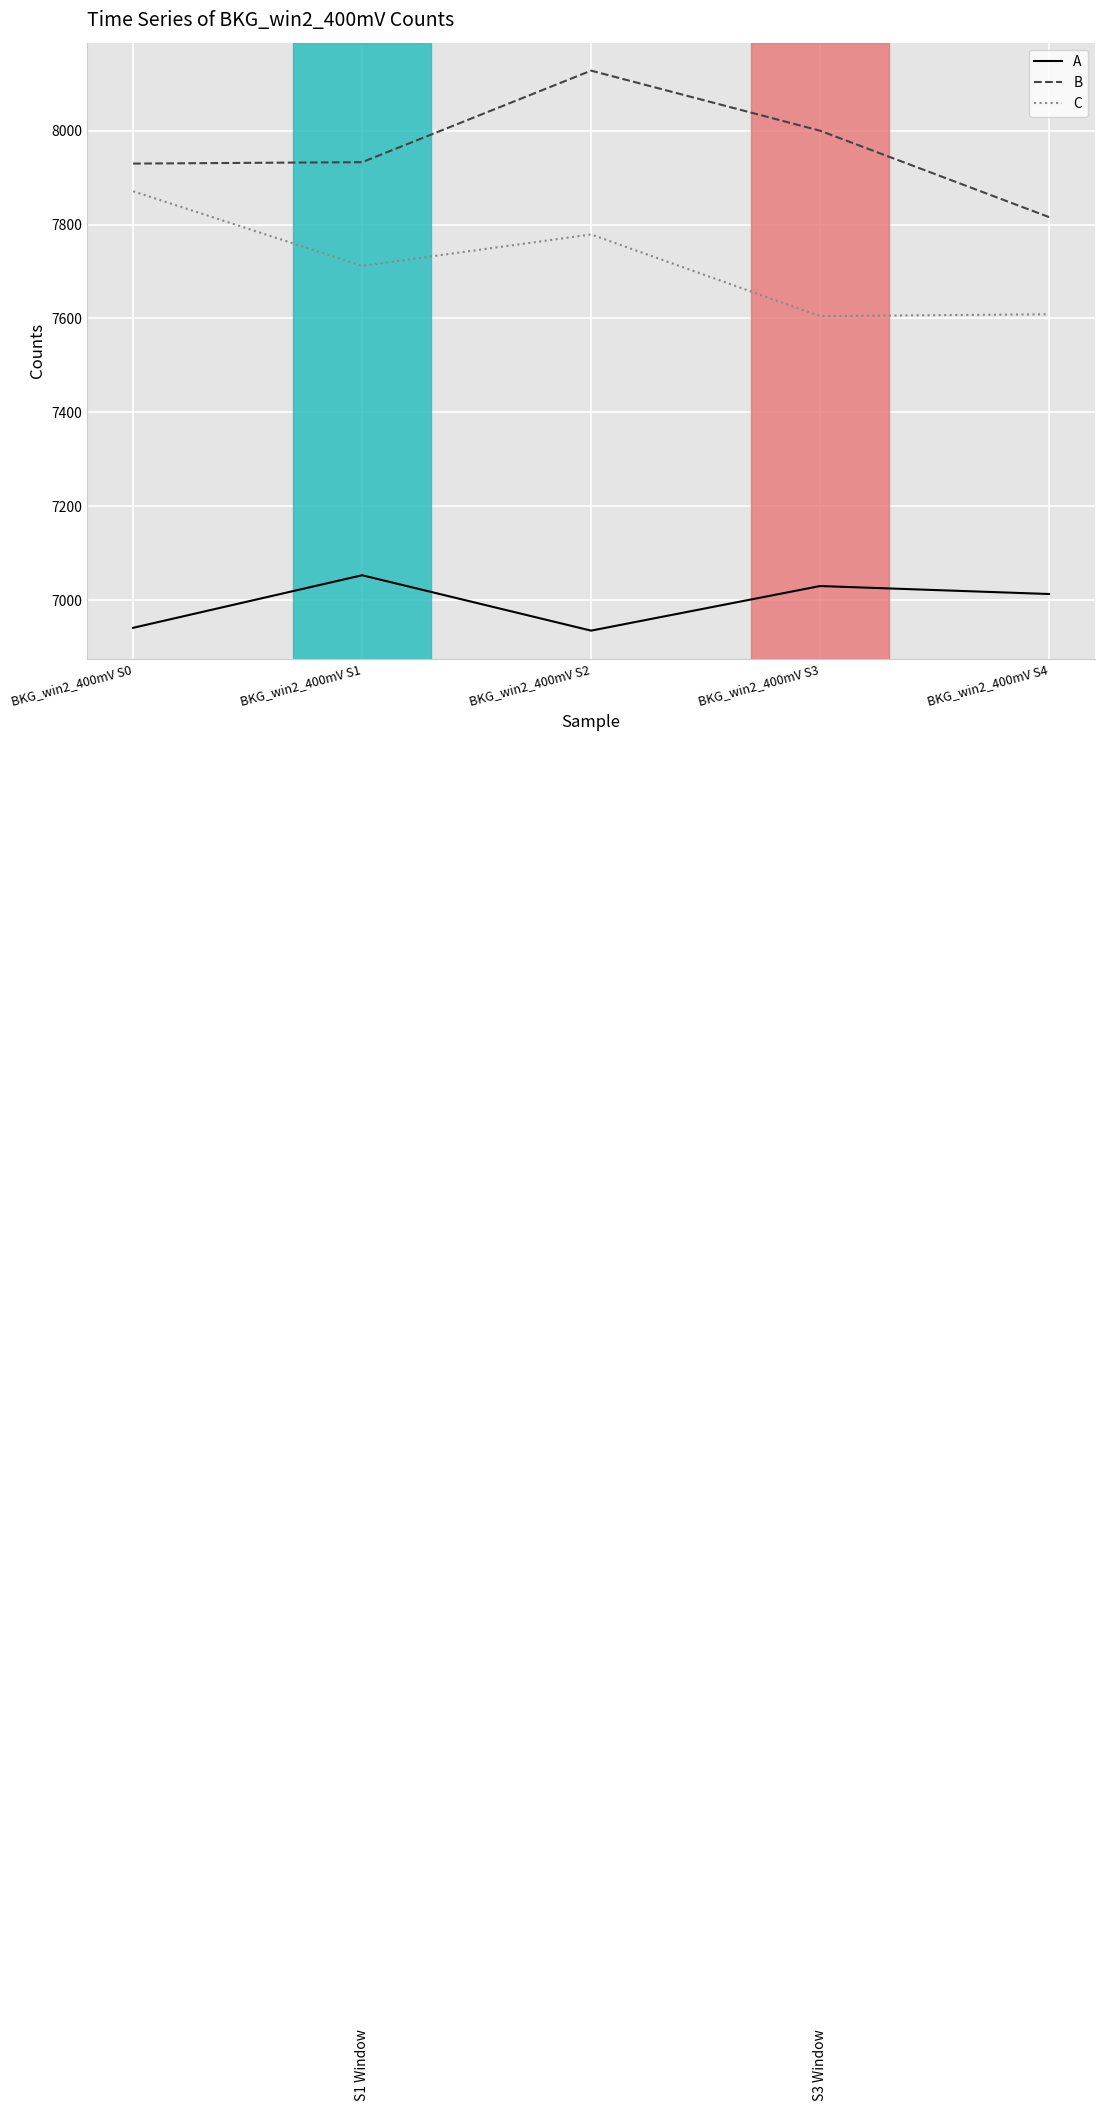

What is the difference between the maximum and second lowest values in the B series?

198